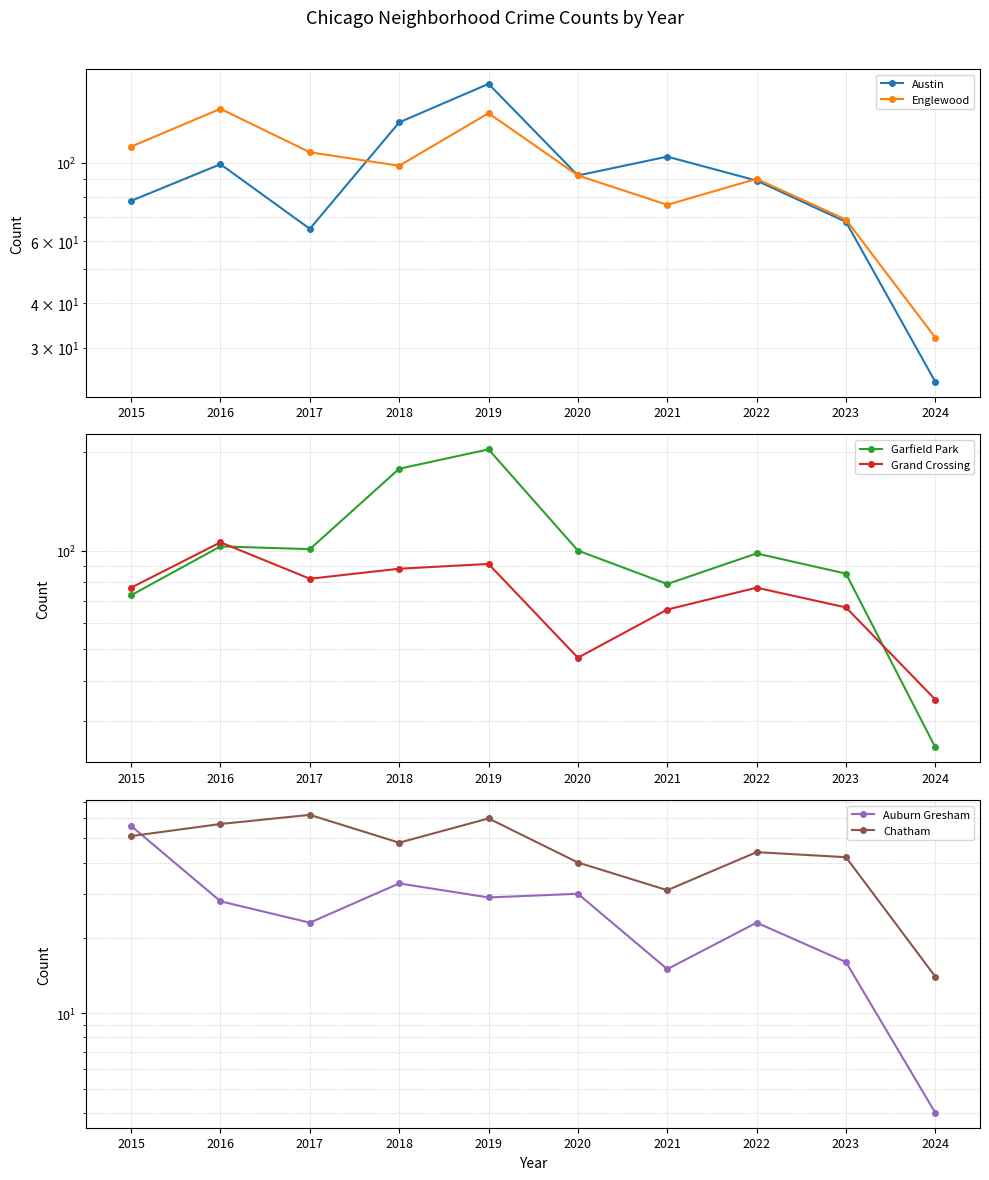

True or false: Chatham and Auburn Gresham cross at least once.

True